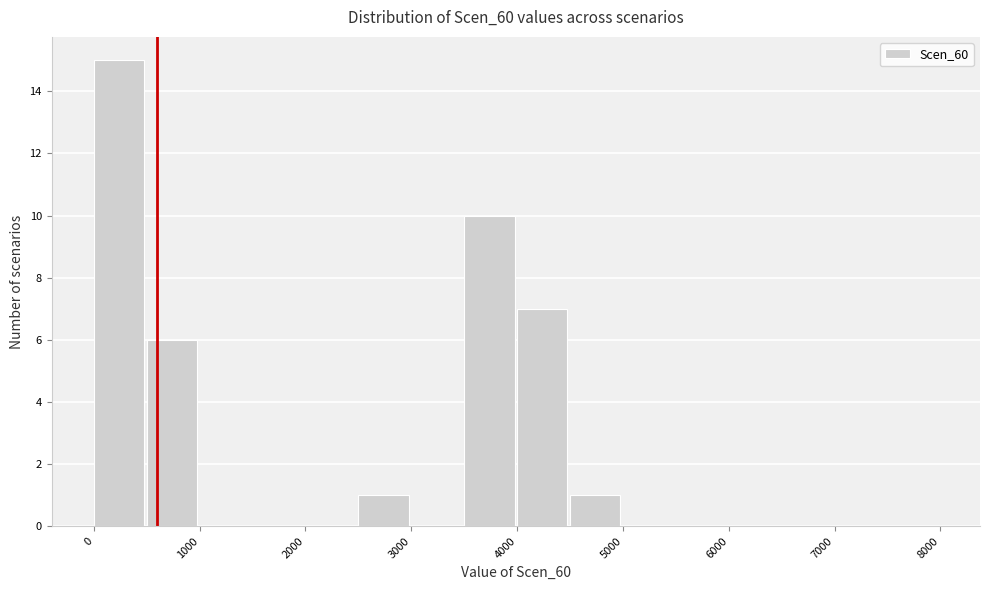

What is the height of the bar covering 500 to 1000 on the x-axis? The values are not printed on the chart, so give them approximately, as read against the axis.

6